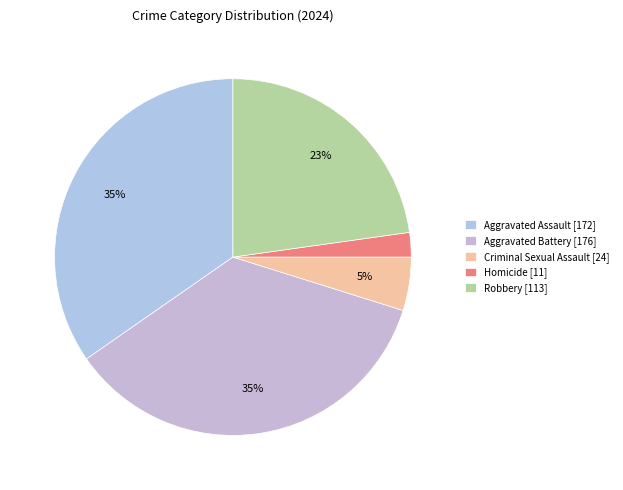

Which category has the biggest portion of the pie?

Aggravated Battery